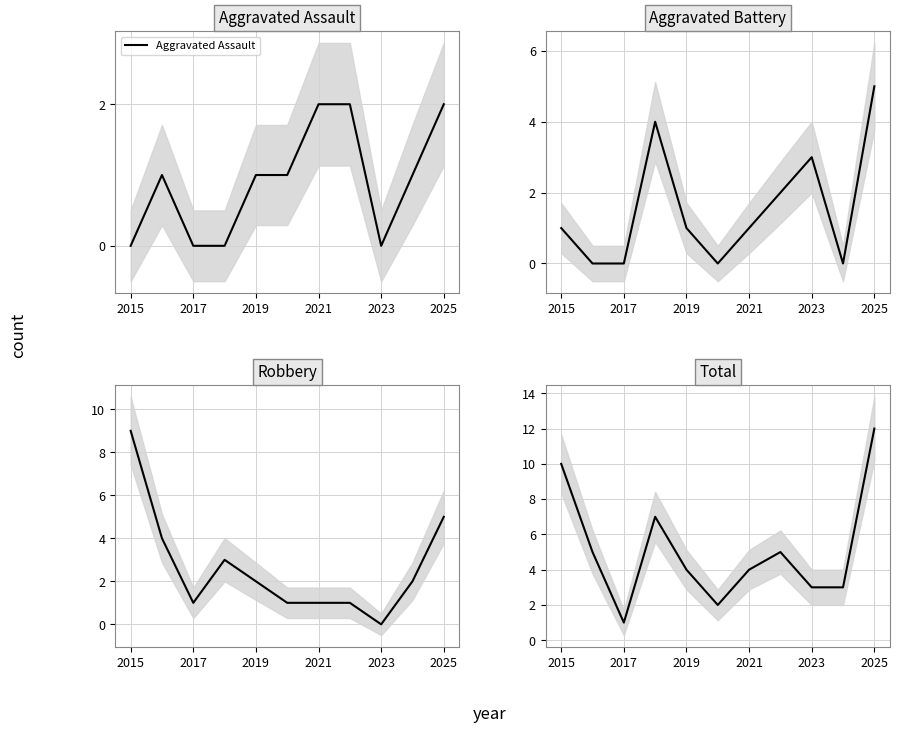

How many data points in Aggravated Assault are above 1?

3